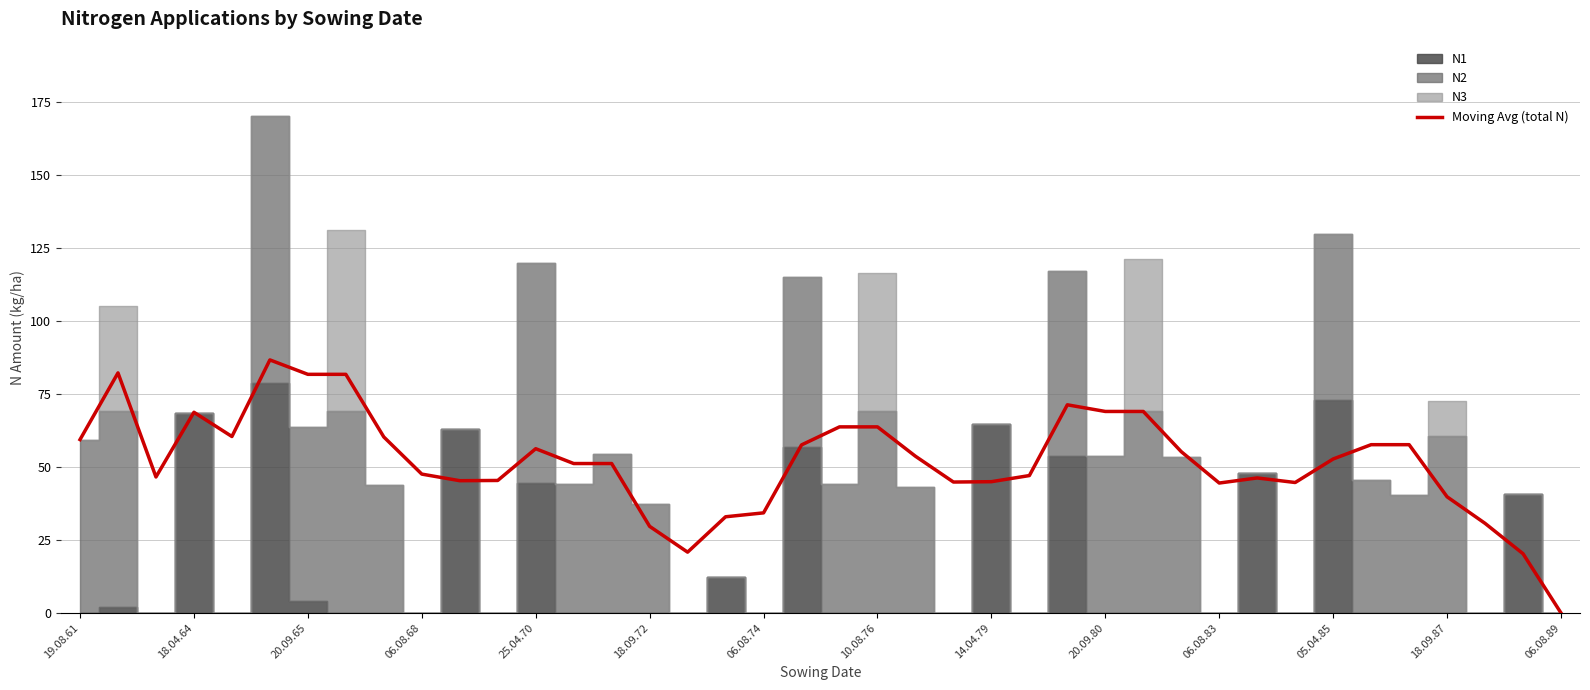

What is the maximum value for Moving Avg (total N)?

86.7